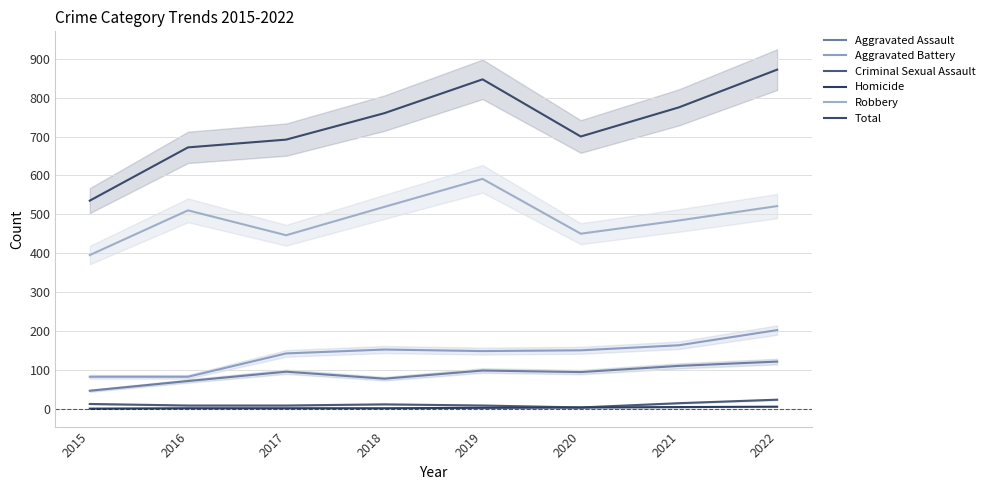

What is the difference between the Aggravated Assault values at 2016 and 2017?

24